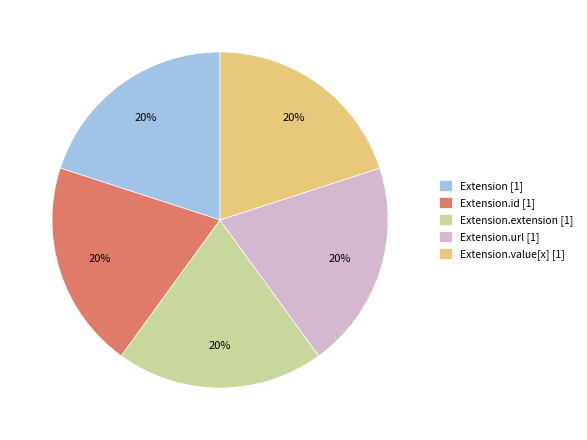

To the nearest percent, what percentage of the pie is Extension.url [1]?

20%